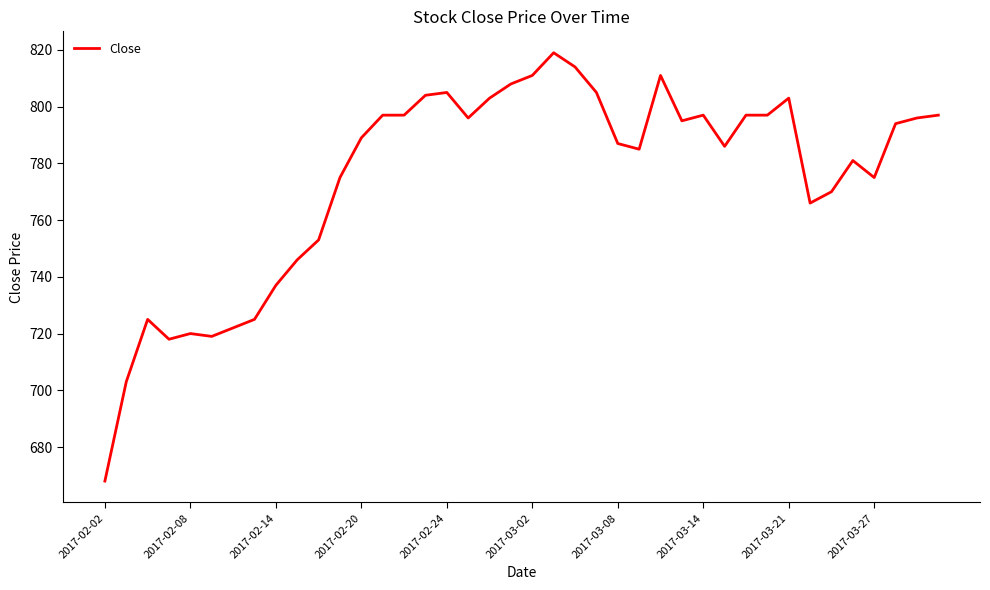

What is the difference between the maximum and minimum values?

151